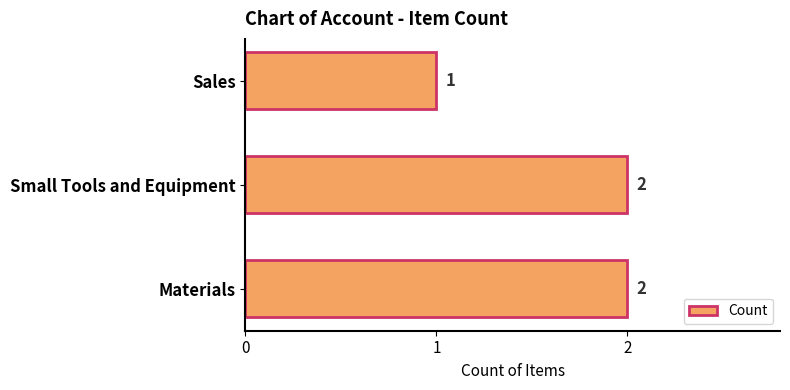

Approximately how many times larger is the value at Sales compared to Materials?

0.5